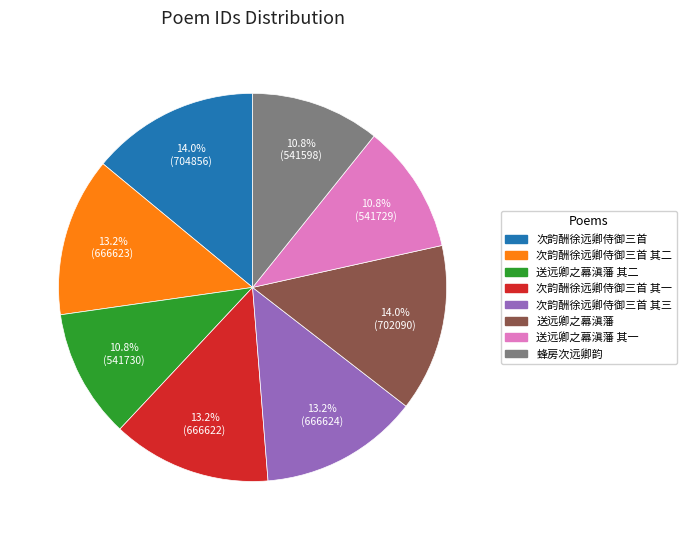

Is there a majority slice in this chart?

No